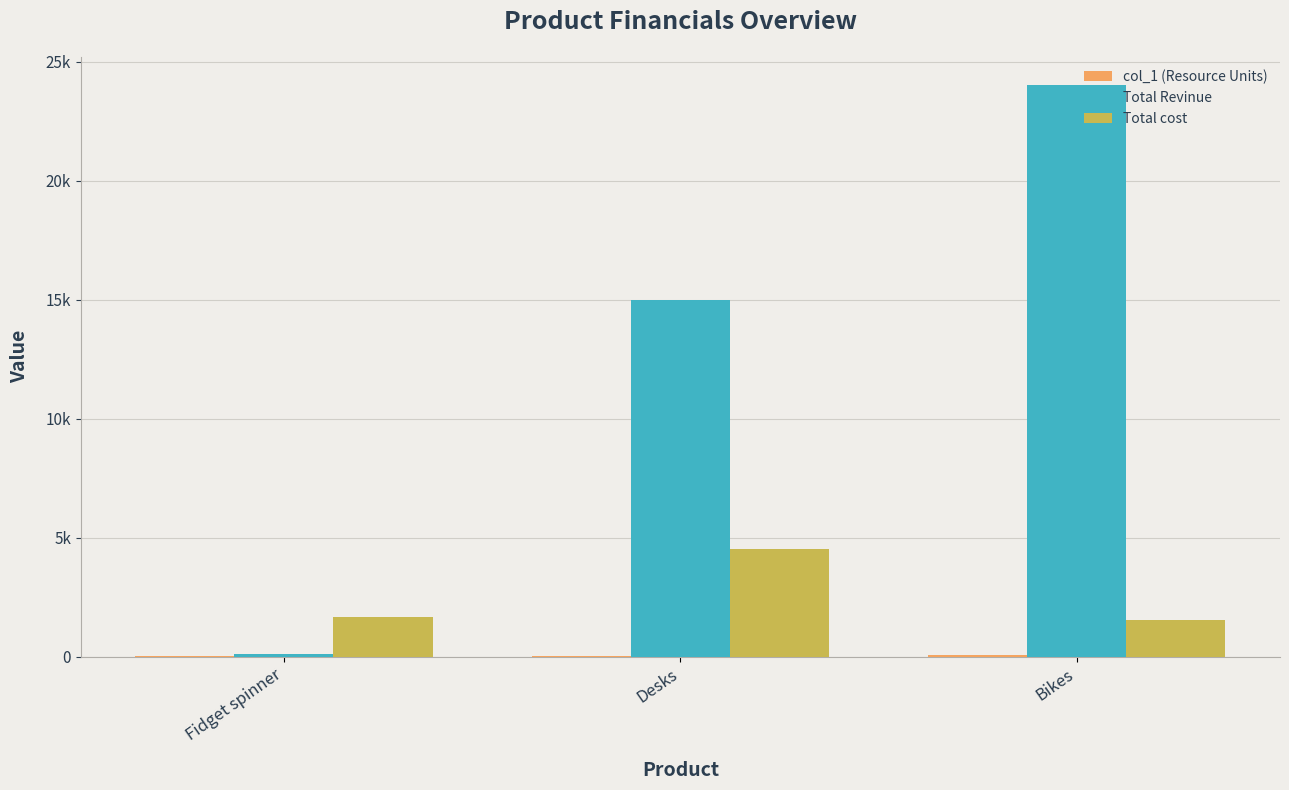

Are the bars grouped side by side (vs. stacked)?

Yes